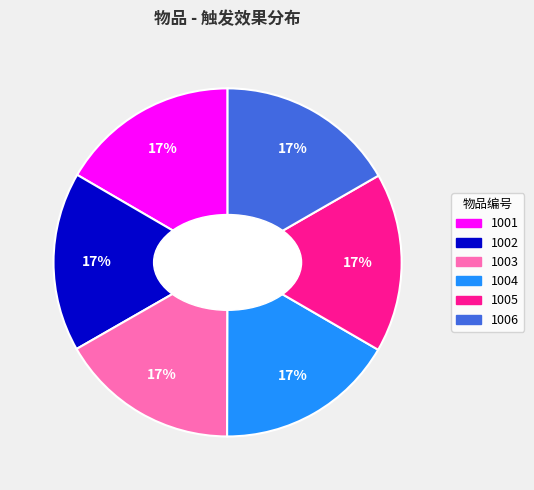

How many segments does this pie chart have?

6